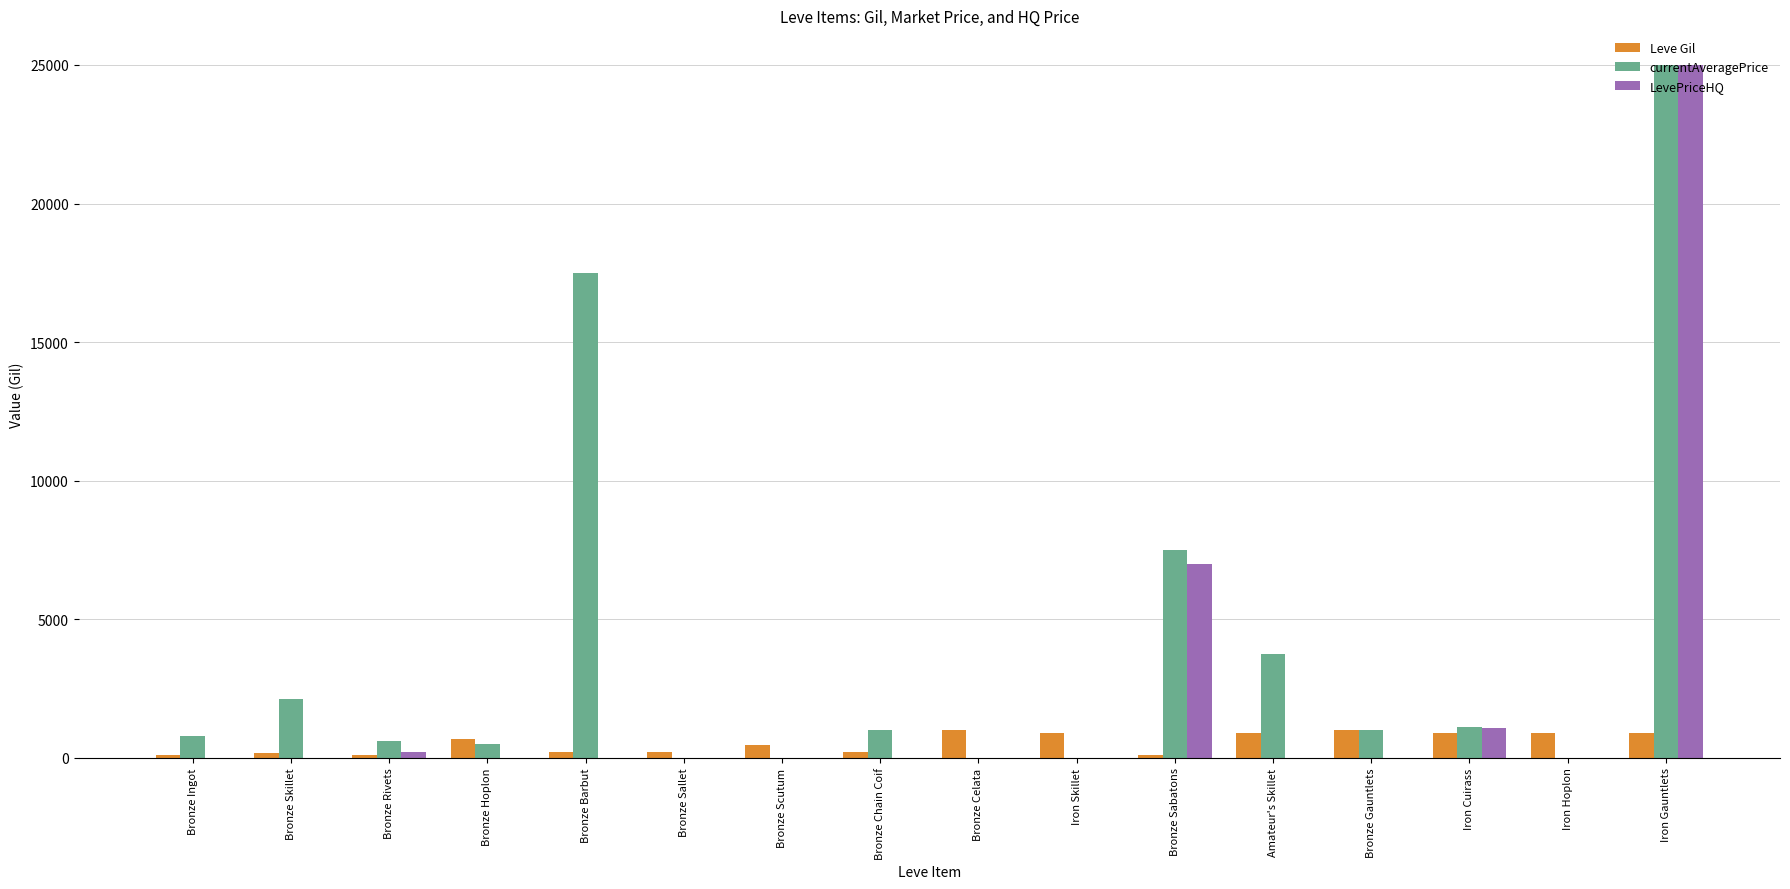

Which series has the largest total across all categories?

currentAveragePrice